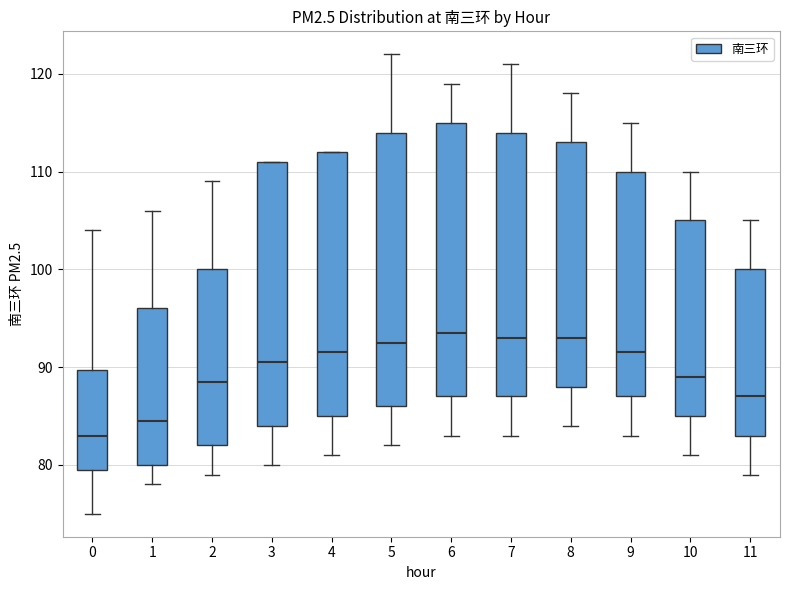

Reading left to right, read every box against the y-axis: the position of its median line, the range the box covers, and the ends of its whiskers. The values are not printed on the chart, so give them approximately, as read against the axis.

0: median 83, box 80 to 90, whiskers 75 to 104
1: median 85, box 80 to 96, whiskers 78 to 106
2: median 89, box 82 to 100, whiskers 79 to 109
3: median 91, box 84 to 111, whiskers 80 to 111
4: median 92, box 85 to 112, whiskers 81 to 112
5: median 93, box 86 to 114, whiskers 82 to 122
6: median 94, box 87 to 115, whiskers 83 to 119
7: median 93, box 87 to 114, whiskers 83 to 121
8: median 93, box 88 to 113, whiskers 84 to 118
9: median 92, box 87 to 110, whiskers 83 to 115
10: median 89, box 85 to 105, whiskers 81 to 110
11: median 87, box 83 to 100, whiskers 79 to 105